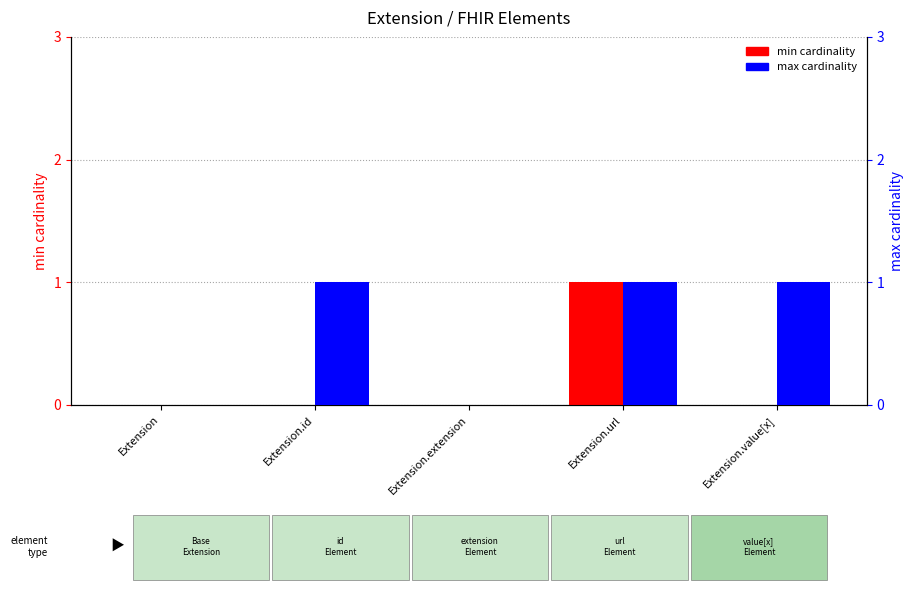

Reading left to right, extract all data points from this chart.

min (cardinality): Extension=0	Extension.id=0	Extension.extension=0	Extension.url=1	Extension.value[x]=0
max (cardinality): Extension=0	Extension.id=1	Extension.extension=0	Extension.url=1	Extension.value[x]=1